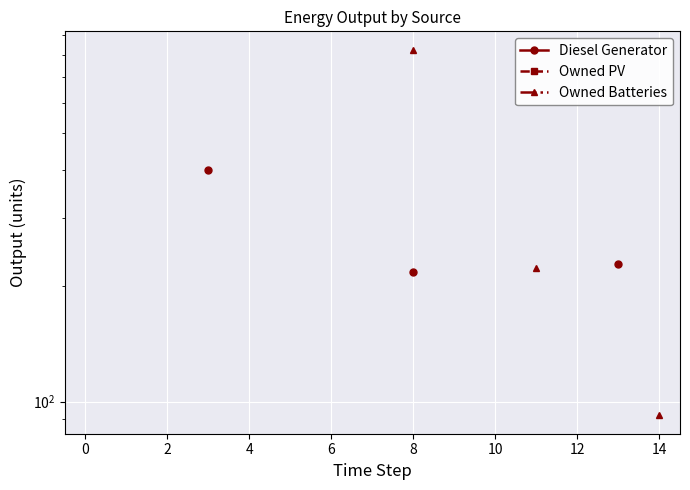

True or false: Diesel Generator has more than 2 points higher than both neighbors.

False